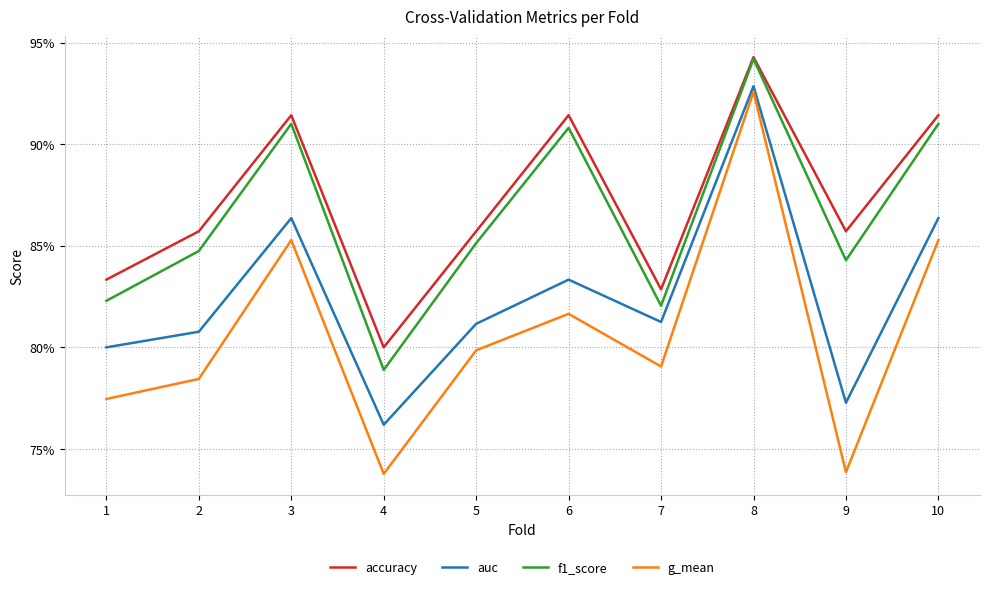

What is the sum of all accuracy values?

8.7